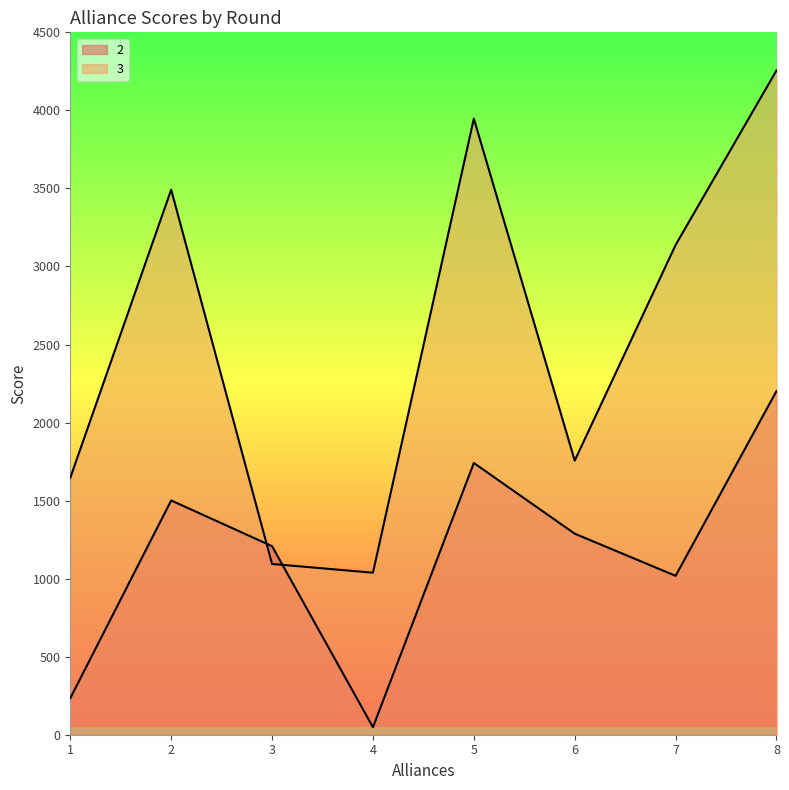

The value of 2 at 3 is 1208. True or false?

True